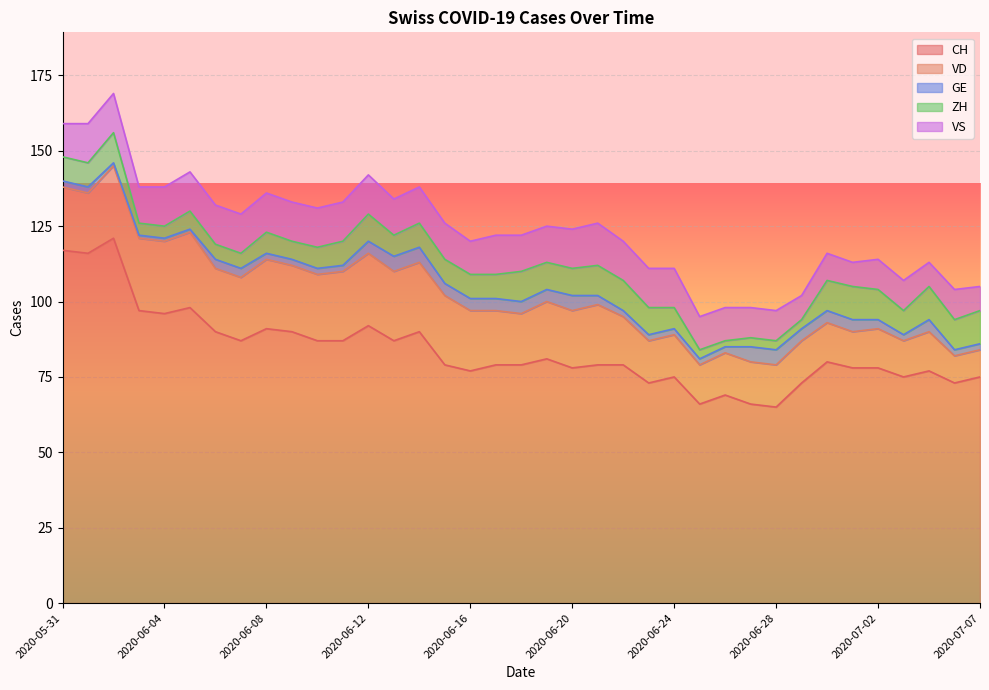

What is the total value across all series at 2020-06-20?

124